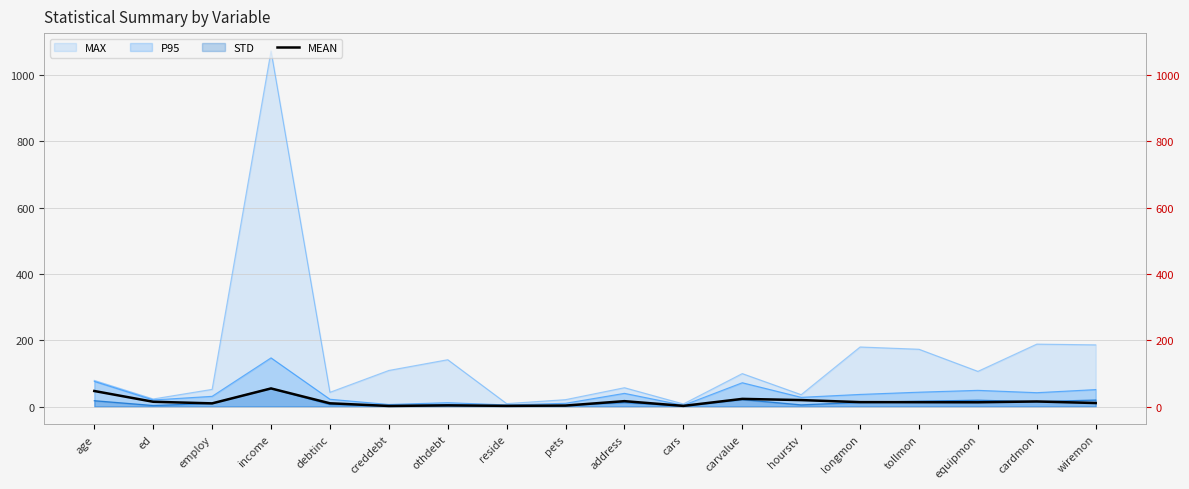

What is the smallest value displayed?

1.9